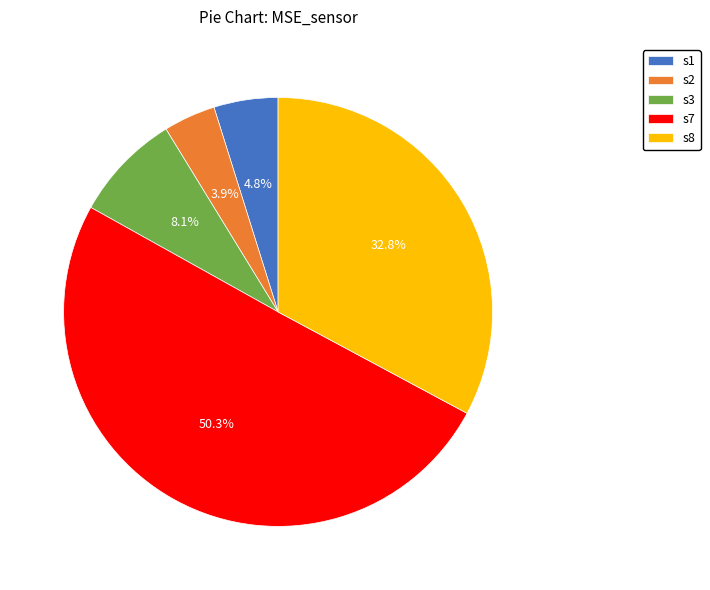

What percentage is NOT represented by s2?

96.1%